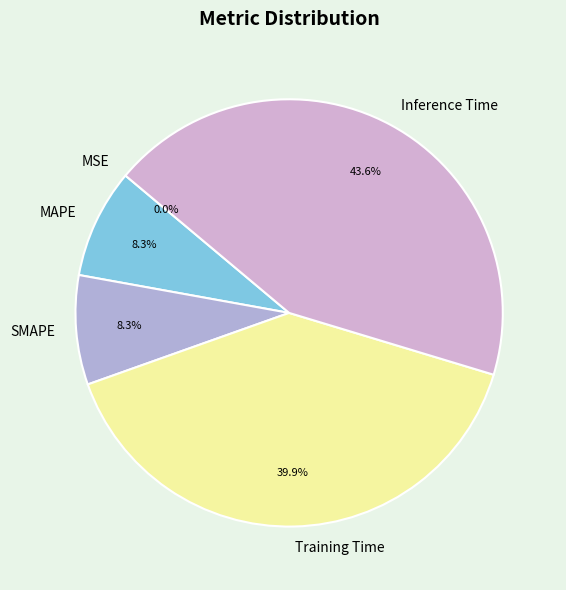

To the nearest percent, what percentage of the pie is SMAPE?

8%